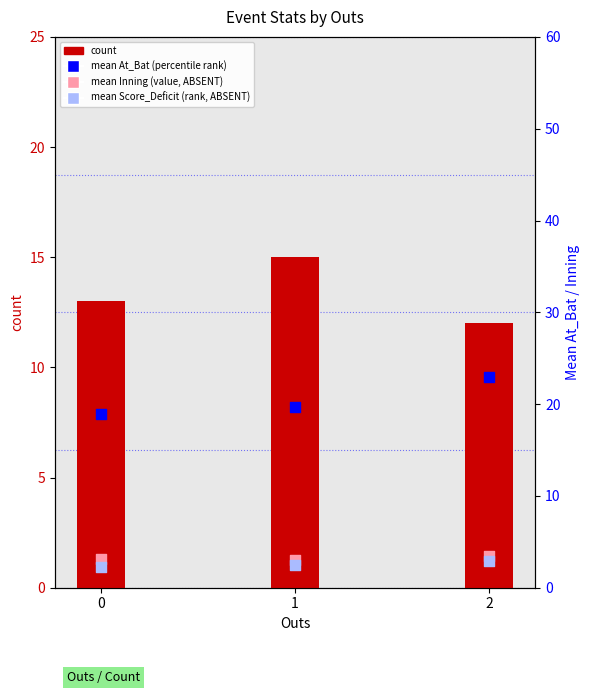

Which series reaches the maximum Y coordinate?

mean At_Bat (percentile rank within sample)